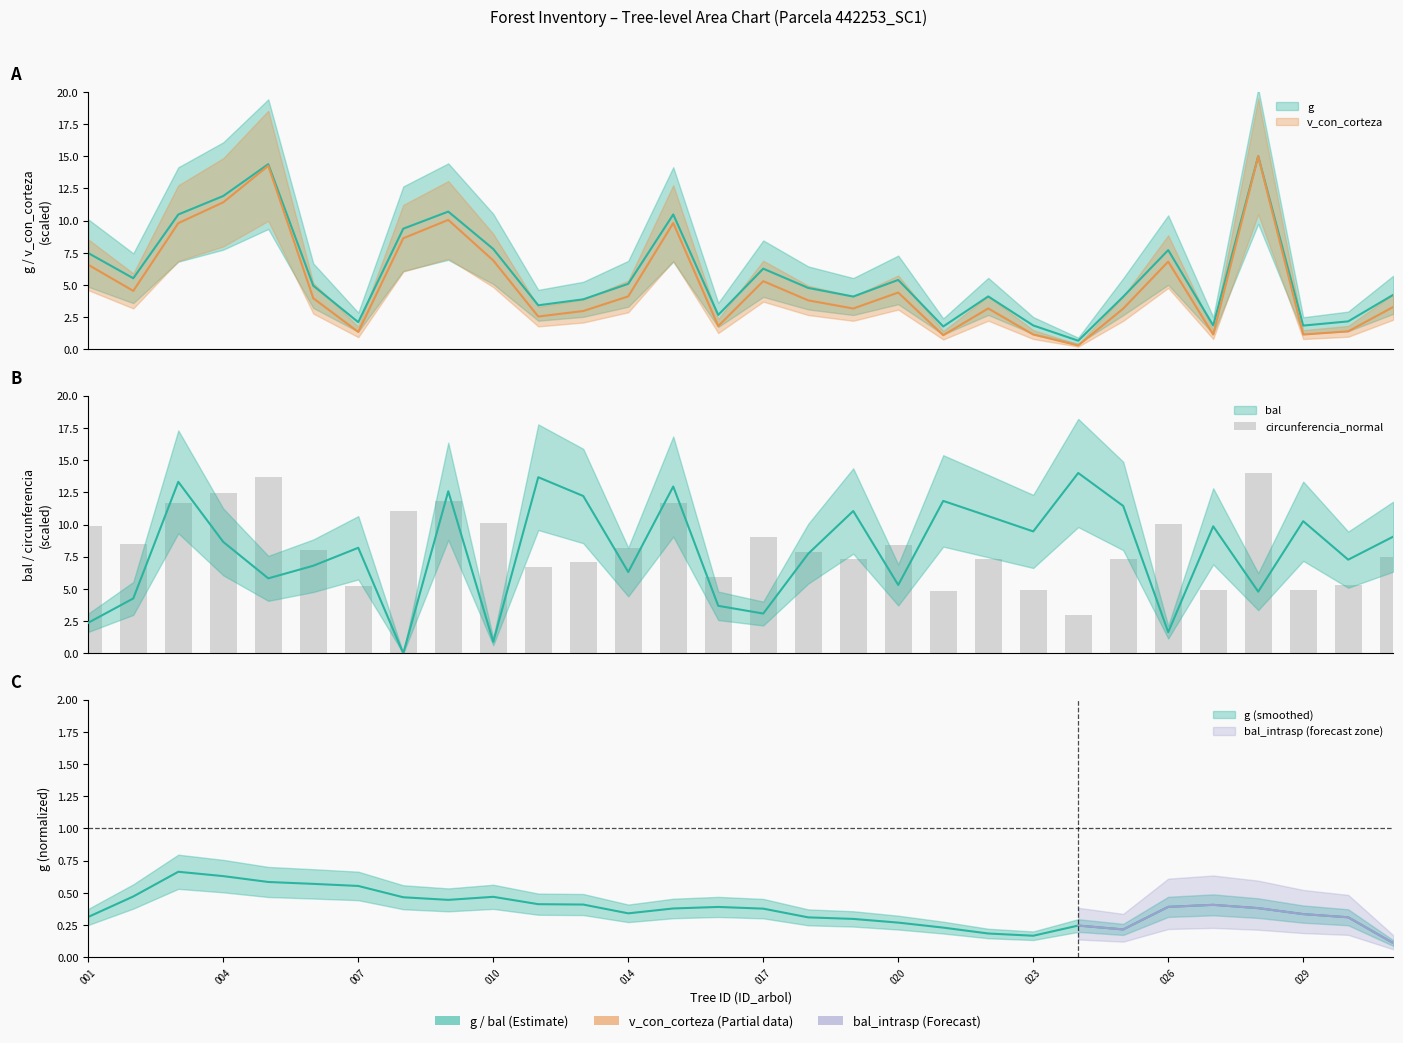

Are the bars horizontal?

No